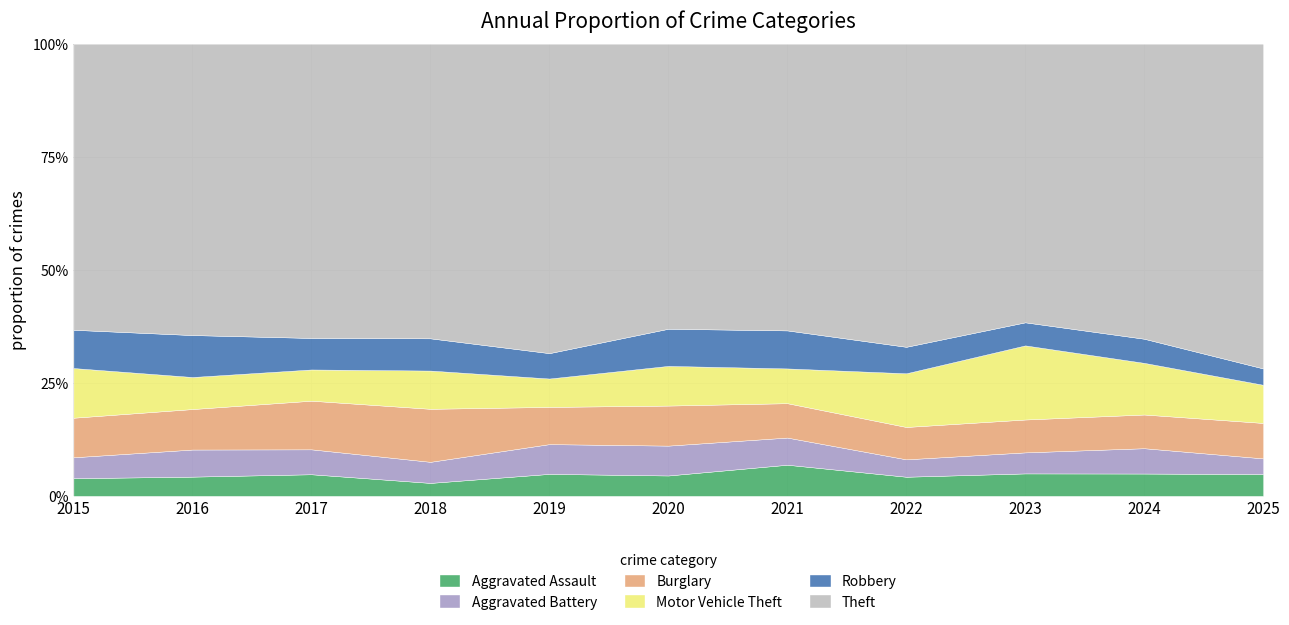

Where does the Aggravated Battery series first go above 82?

2016